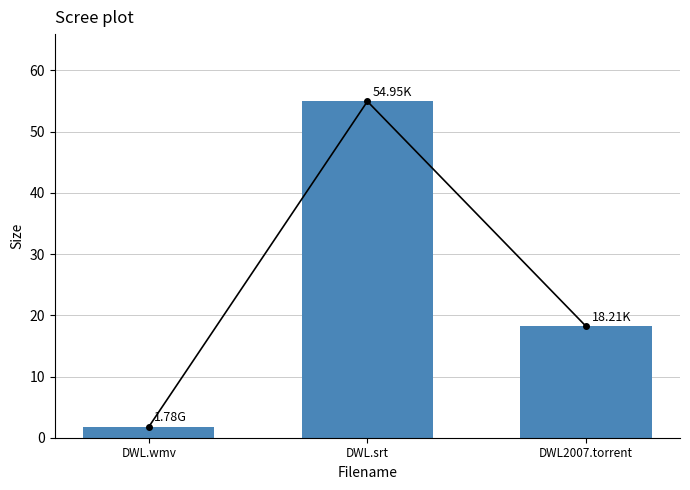

At which label does the data first exceed 18?

DWL.srt